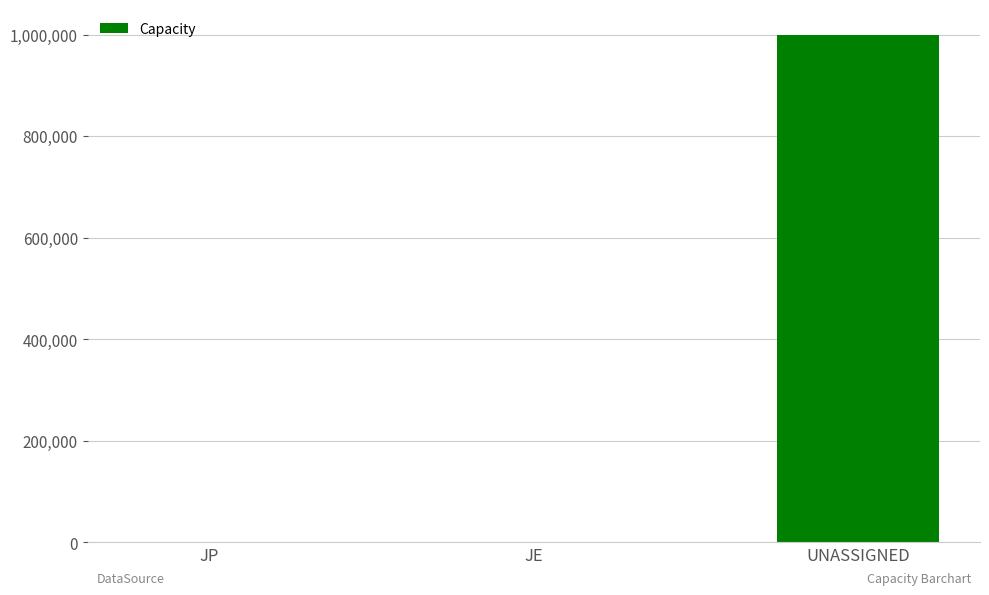

Are the bars grouped side by side (vs. stacked)?

No